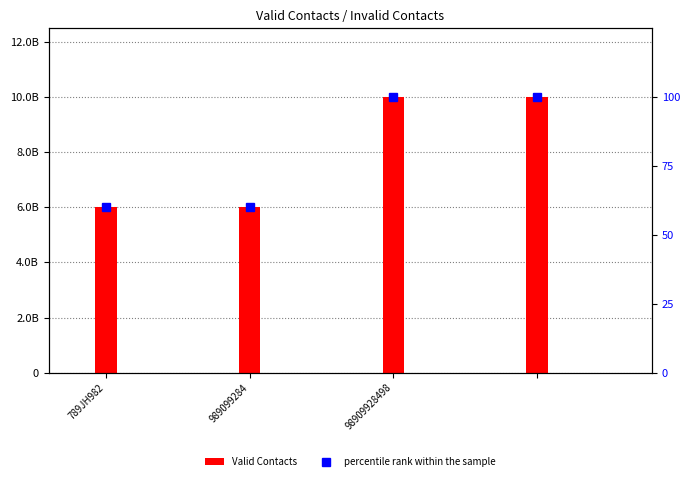

Where does the percentile rank within the sample series first go above 99?

98909928498